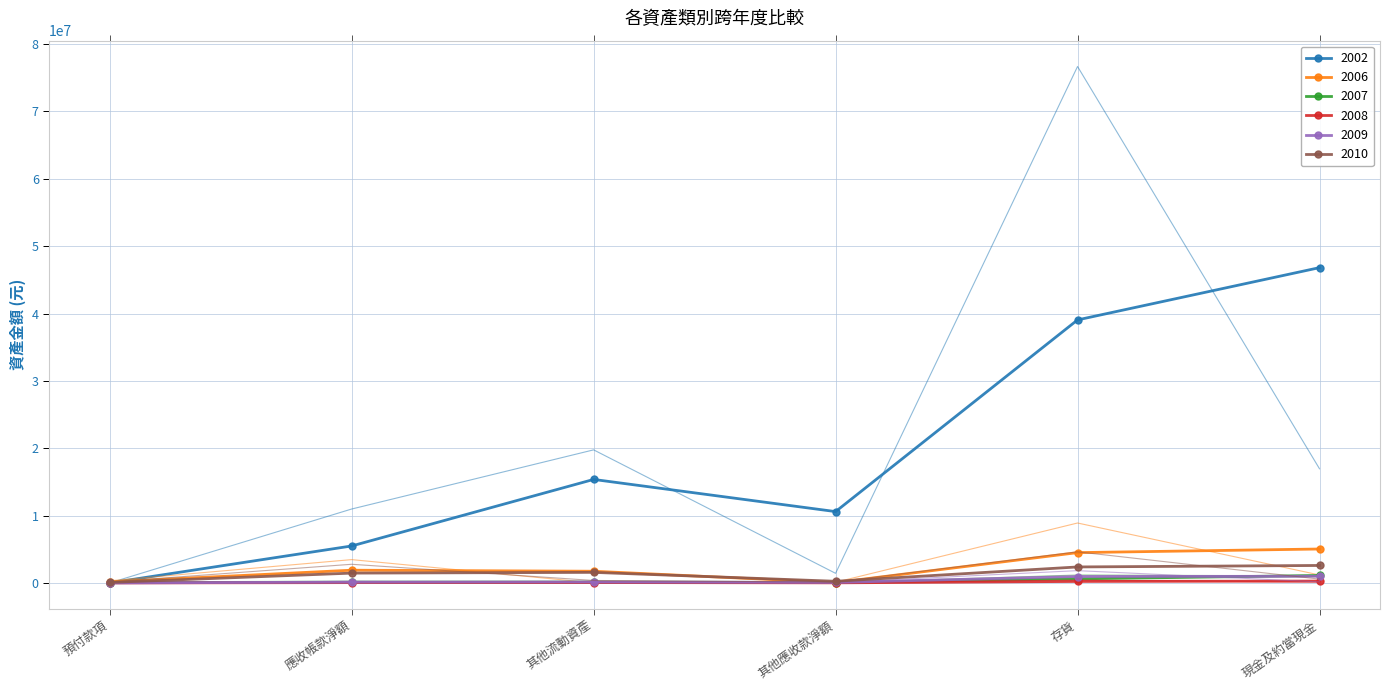

Reading left to right, what are all the values shown in this chart?

2002: 預付款項=0	應收帳款淨額=10972405	其他流動資產=19755631	其他應收款淨額=1424360	存貨=76672934	現金及約當現金=16946040
2006: 預付款項=317334	應收帳款淨額=3460355	其他流動資產=12230	其他應收款淨額=101912	存貨=8896077	現金及約當現金=1177951
2007: 預付款項=82927	應收帳款淨額=152079	其他流動資產=97040	其他應收款淨額=26790	存貨=1176579	現金及約當現金=1039877
2008: 預付款項=0	應收帳款淨額=88047	其他流動資產=18535	其他應收款淨額=6319	存貨=436847	現金及約當現金=110321
2009: 預付款項=0	應收帳款淨額=230773	其他流動資產=47625	其他應收款淨額=85063	存貨=1822305	現金及約當現金=155440
2010: 預付款項=145647	應收帳款淨額=2768615	其他流動資產=363326	其他應收款淨額=126243	存貨=4617446	現金及約當現金=567096